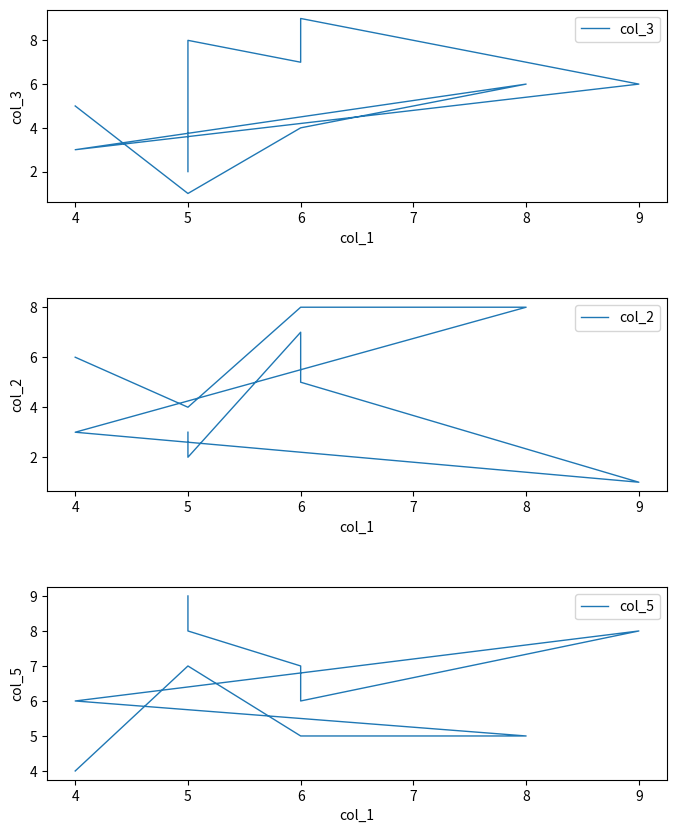

How many times do col_3 and col_5 cross each other?

4